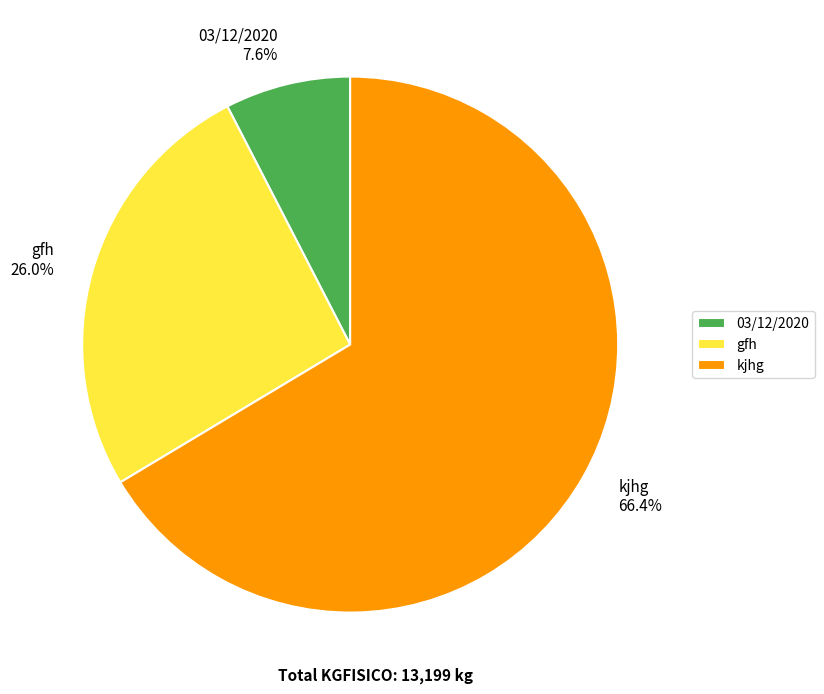

What portion of the pie excludes gfh?

74.0%